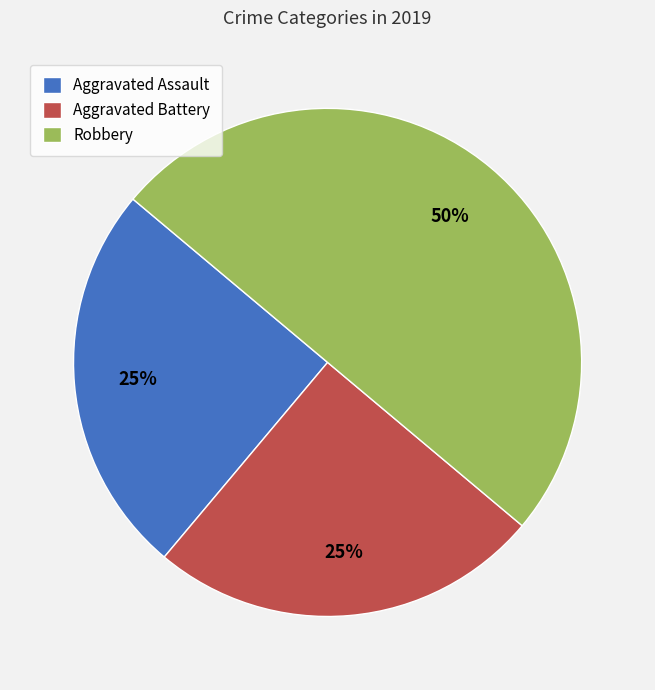

What percentage is the Aggravated Battery slice, to the nearest percent?

25%